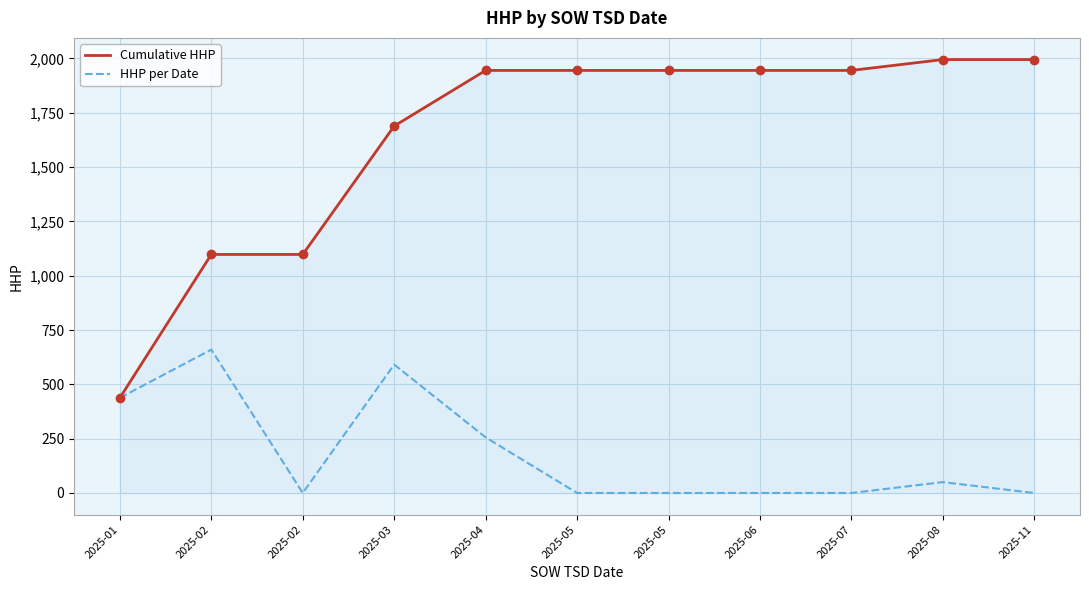

What is the total value across all series at 2025-05?

1945